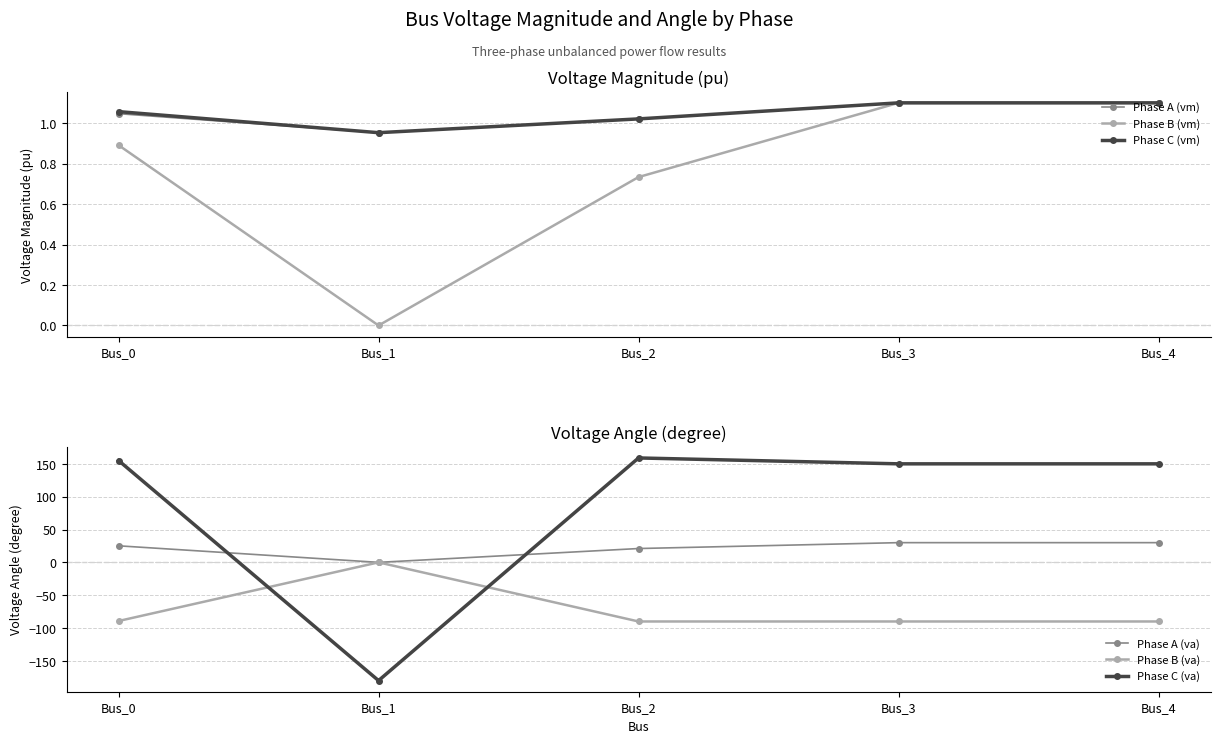

Reading right to left, transcribe all the data shown in this chart.

Phase A (vm): 1.1	1.1	1.0	1.0	1.0
Phase B (vm): 1.1	1.1	0.7	0.0	0.9
Phase C (vm): 1.1	1.1	1.0	1.0	1.1
Phase A (va): 30.0	30.0	21.1	0.0	25.2
Phase B (va): -90.0	-90.0	-90.0	0.0	-89.3
Phase C (va): 150.0	150.0	158.9	-180.0	155.1